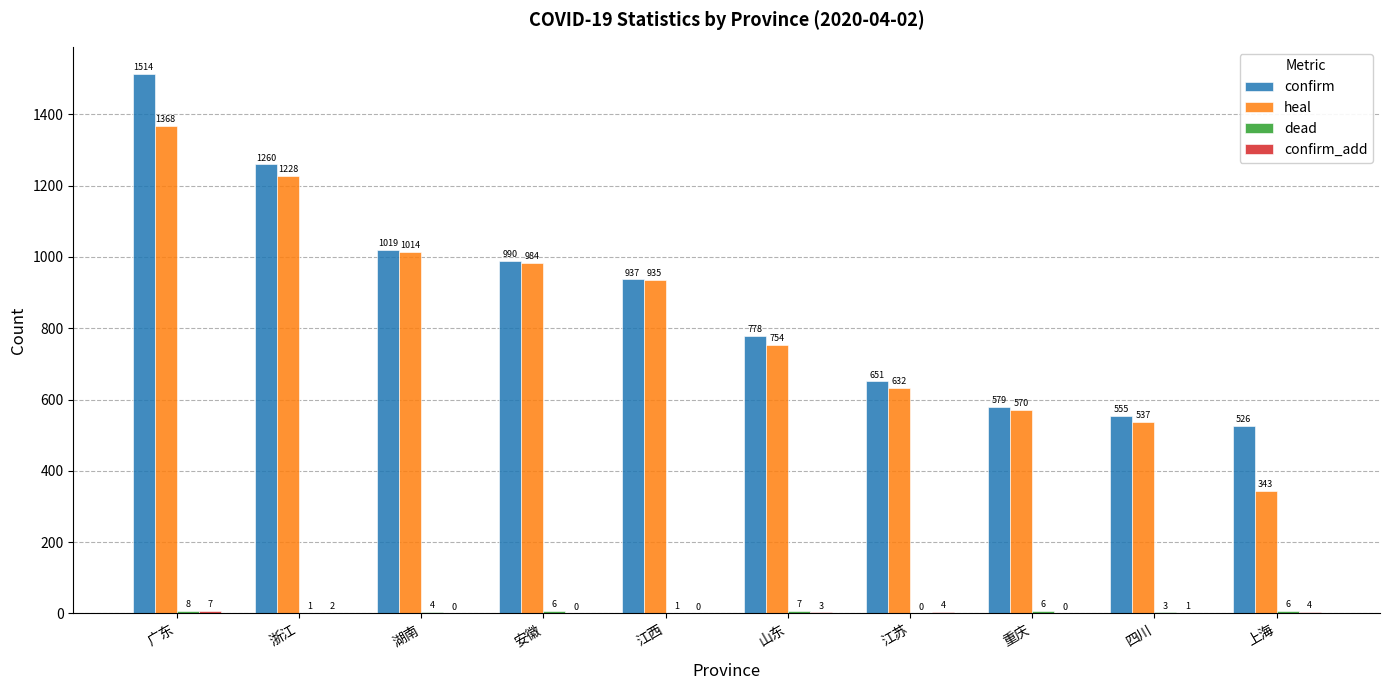

At which label is heal closest to 855?

江西